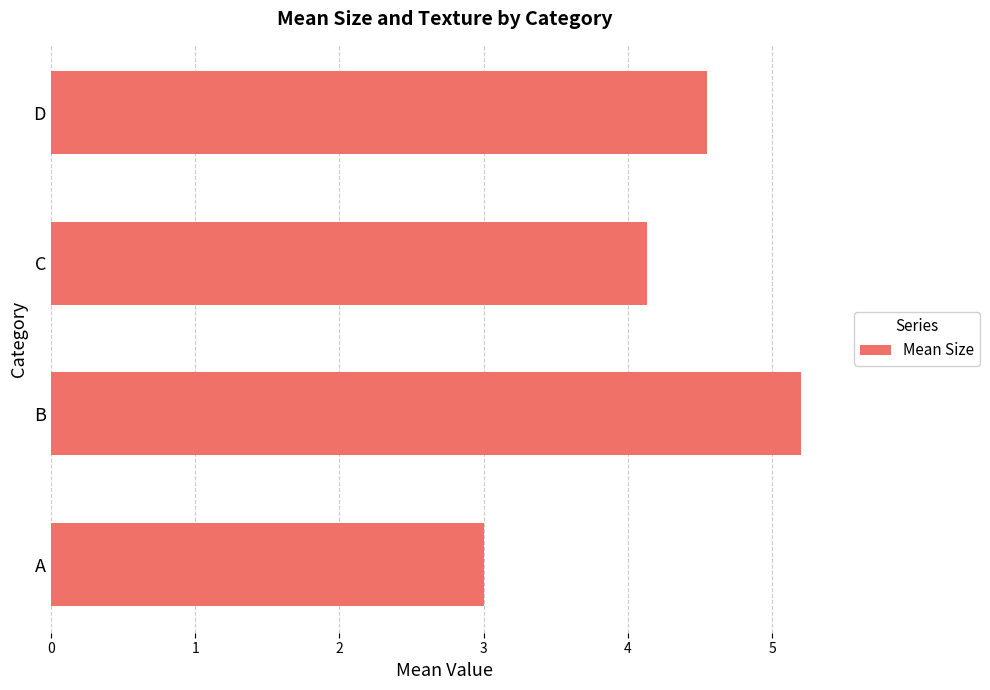

Rank the categories by value from lowest to highest.

A, C, D, B